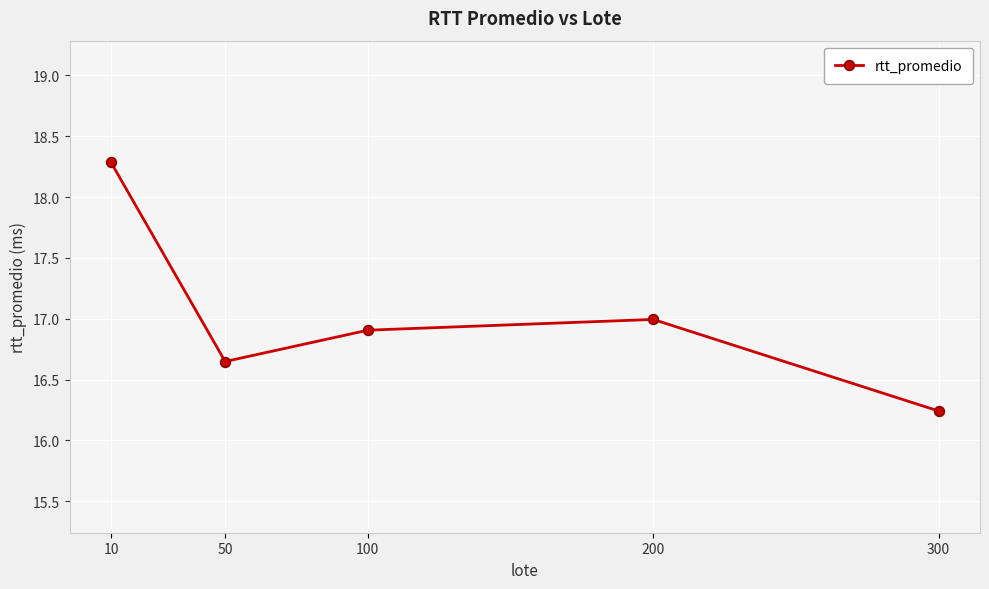

How many lines are shown in the chart?

1